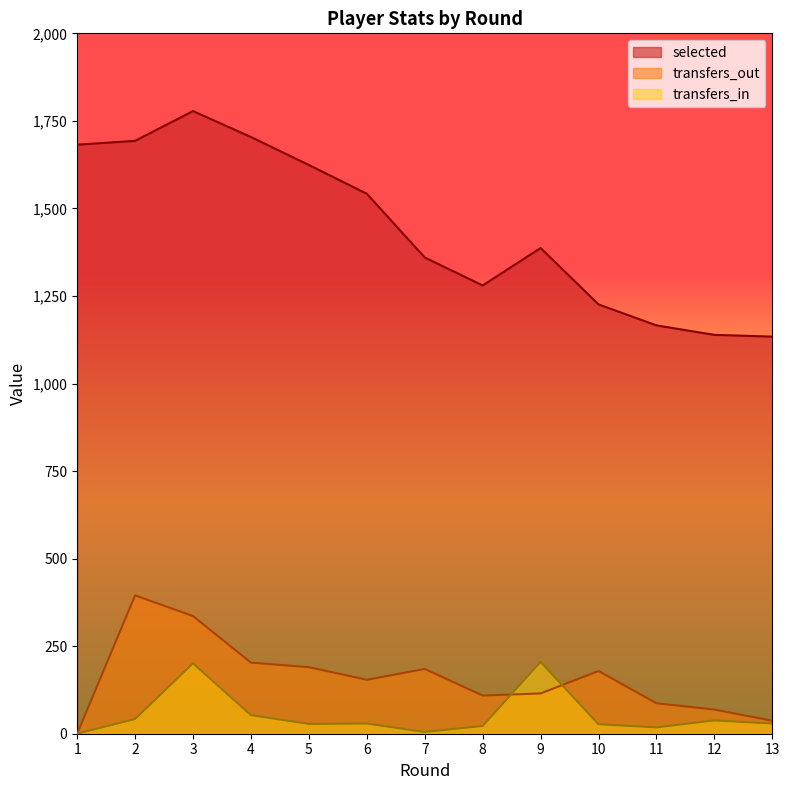

At which label does transfers_in first exceed 29?

2